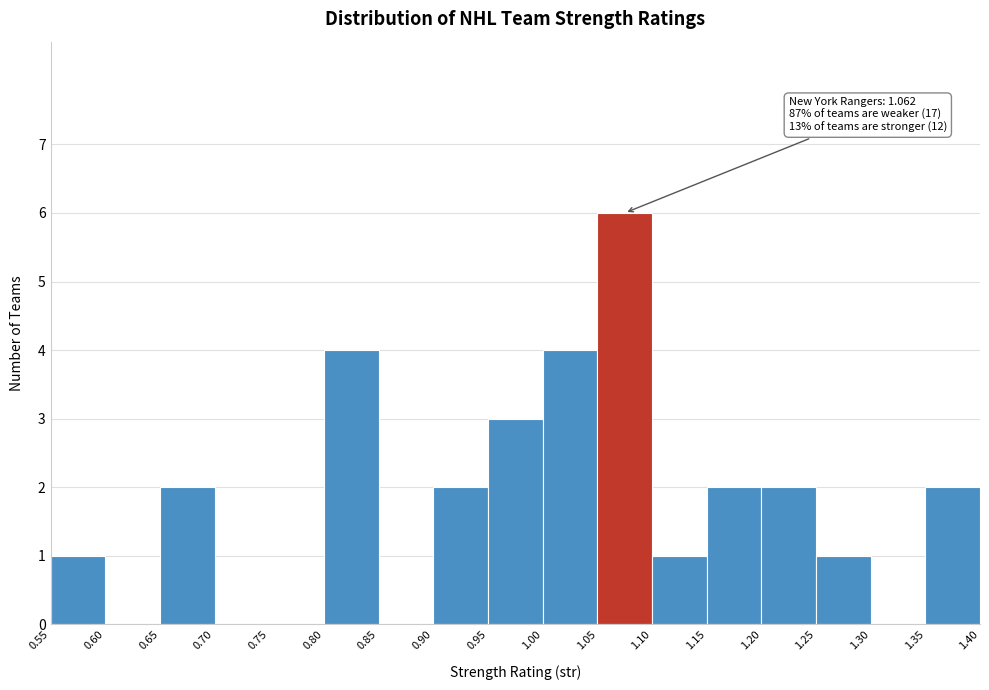

Over which range of the x-axis is the bar tallest?

1.05 to 1.10